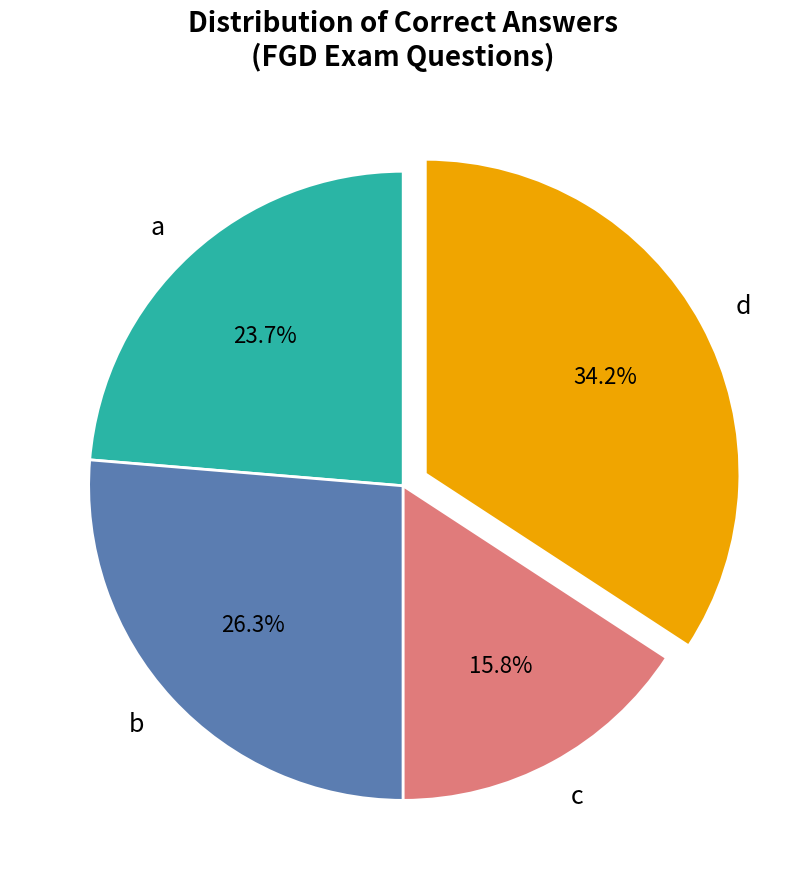

What percentage do c and b together represent?

42.1%